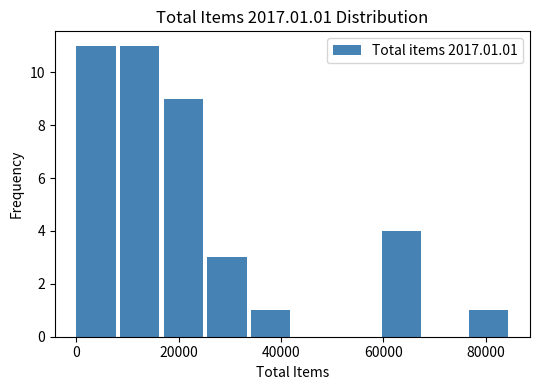

Reading left to right, transcribe this chart: for each bar, give the range it covers on the x-axis and its height. Neither the bar edges nor the heights are printed on the chart, so give them approximately, as read against the axes.

0 to 8000: 11
8000 to 18000: 11
18000 to 26000: 9
26000 to 34000: 3
34000 to 42000: 1
42000 to 52000: 0
52000 to 60000: 0
60000 to 68000: 4
68000 to 76000: 0
76000 to 86000: 1